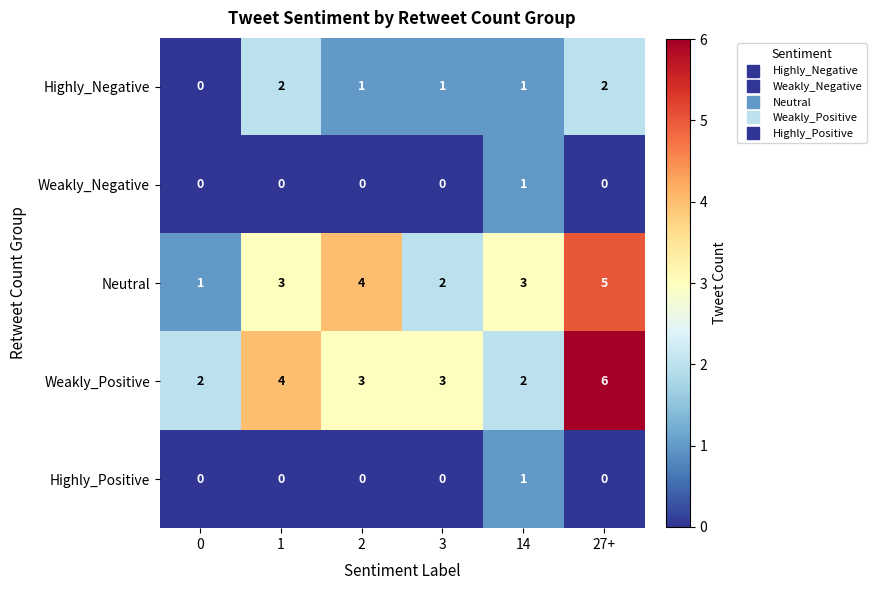

How many categories are shown in the chart?

6